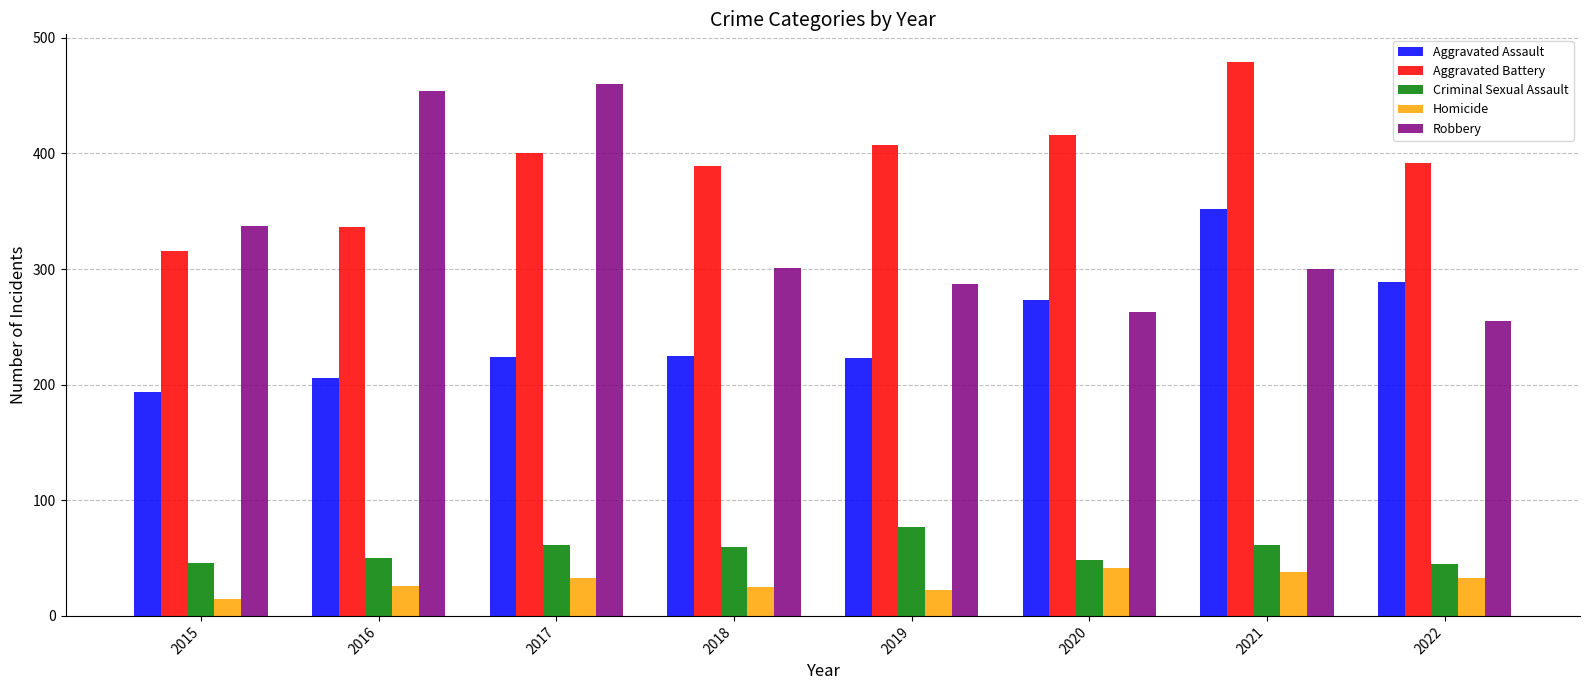

Are the bars horizontal?

No